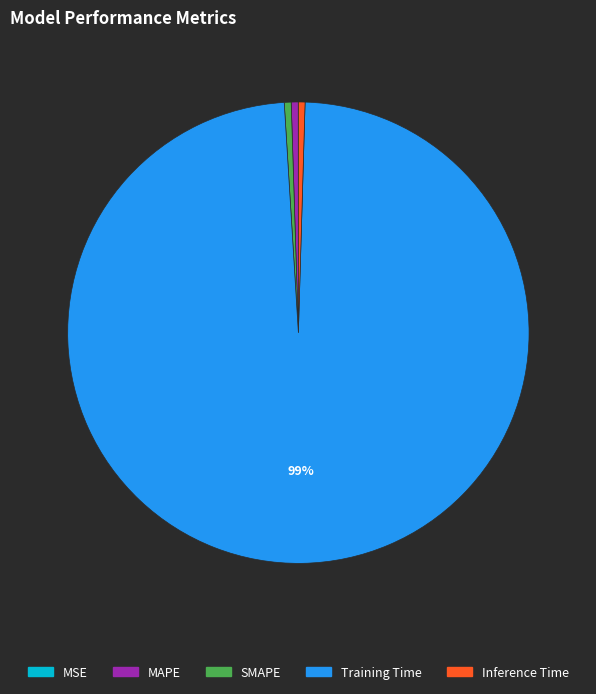

Which category accounts for the majority?

Training Time